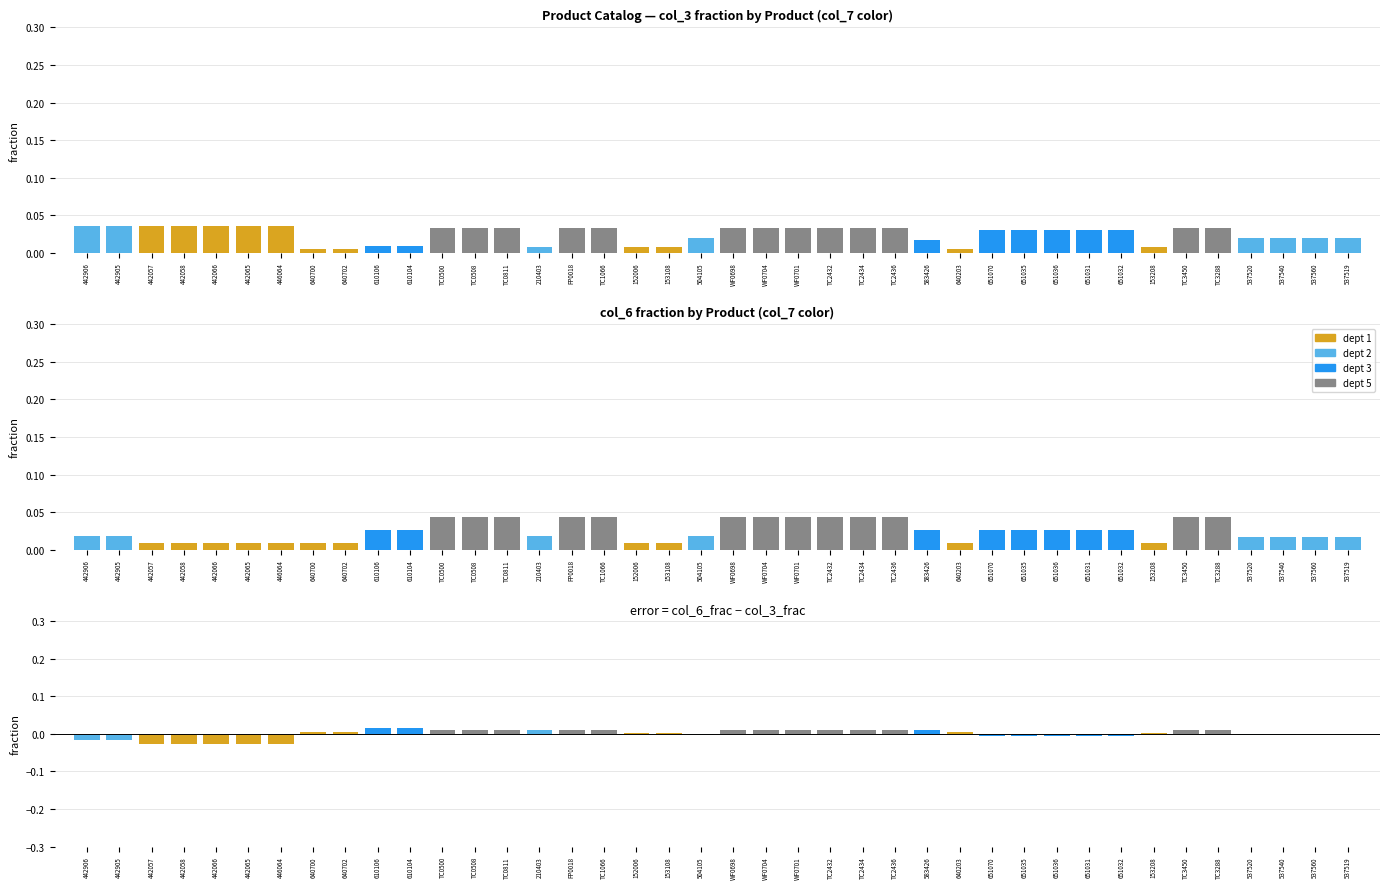

At which category is the sum across all series the highest?

TC0500